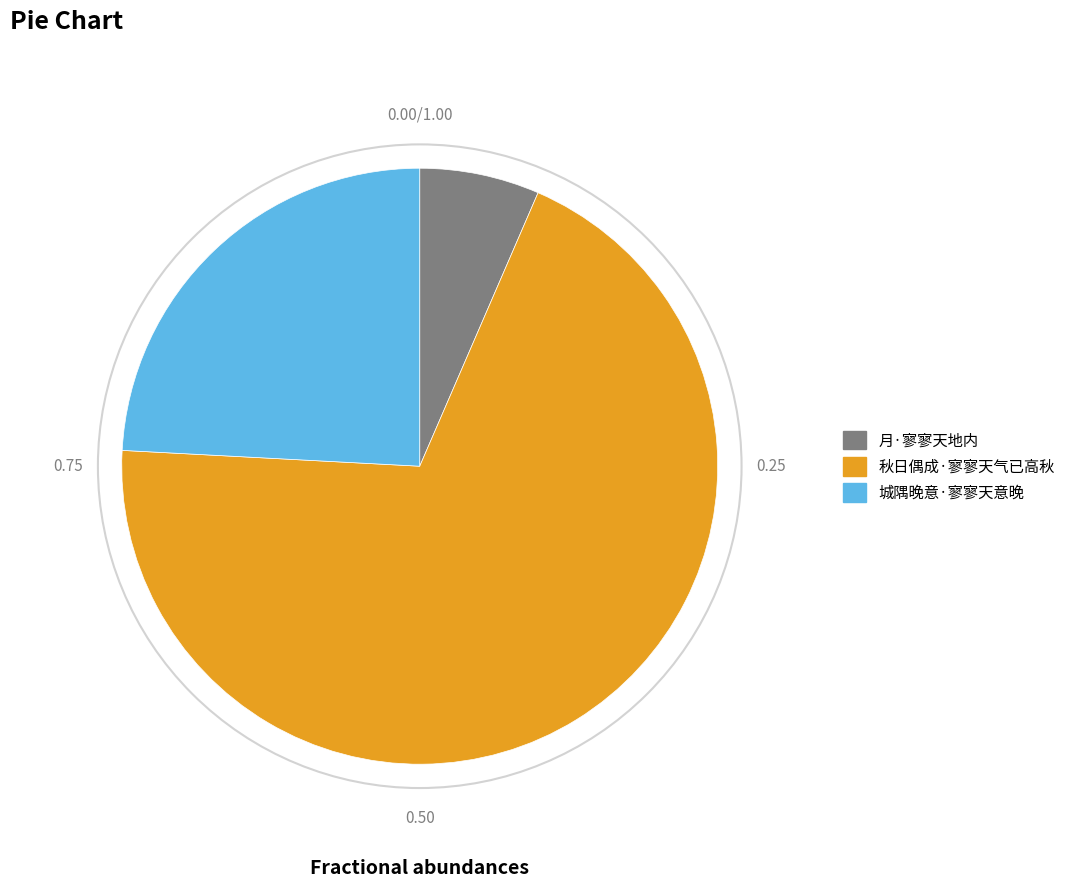

Rank the categories by value from highest to lowest.

秋日偶成·寥寥天气已高秋, 城隅晚意·寥寥天意晚, 月·寥寥天地内